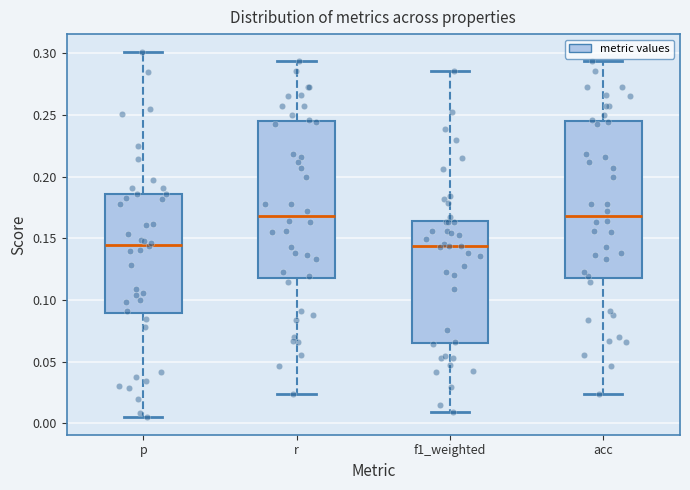

Reading left to right, read every box against the y-axis: the position of its median line, the range the box covers, and the ends of its whiskers. The values are not printed on the chart, so give them approximately, as read against the axis.

p: median 0.145, box 0.090 to 0.185, whiskers 0.005 to 0.300
r: median 0.170, box 0.120 to 0.245, whiskers 0.025 to 0.295
f1_weighted: median 0.145, box 0.065 to 0.165, whiskers 0.010 to 0.285
acc: median 0.170, box 0.120 to 0.245, whiskers 0.025 to 0.295